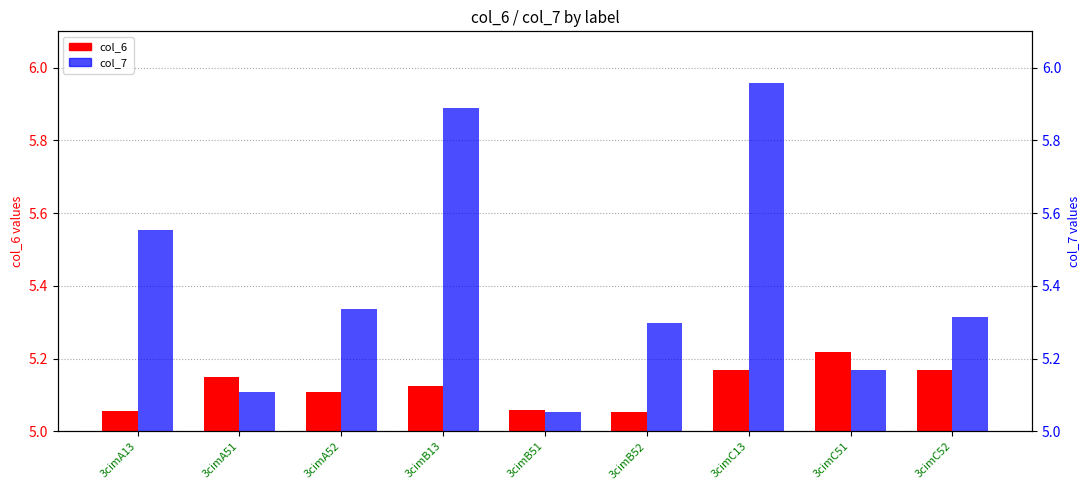

What is the maximum value for col_6?

5.2